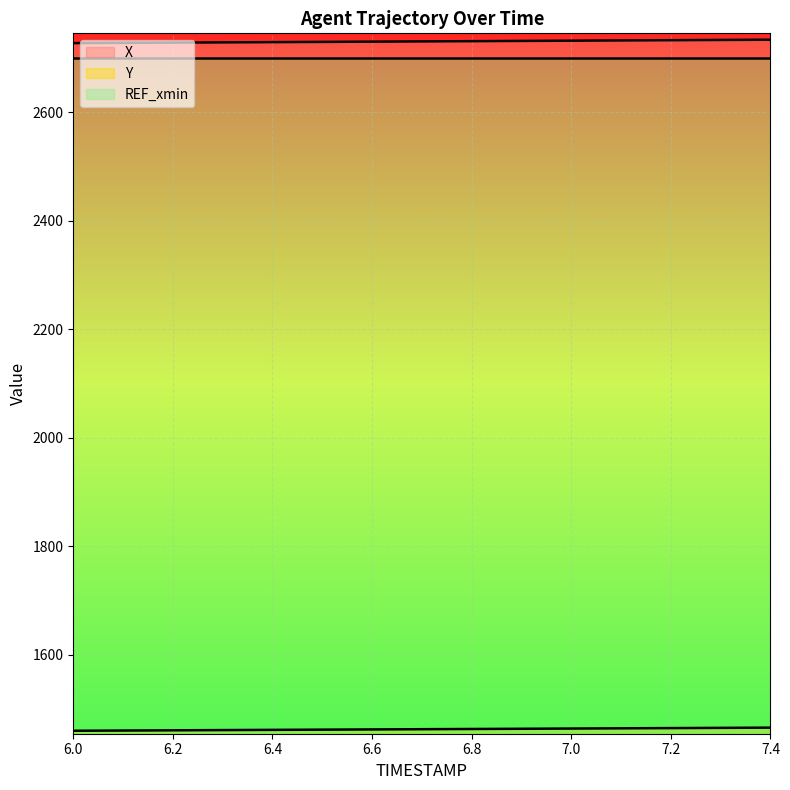

Is it true that X equals 2727.9 at 6.2?

True